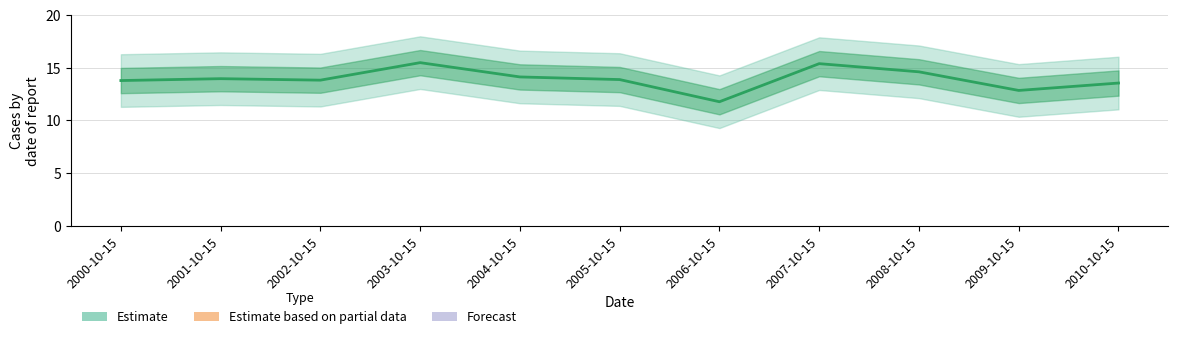

Does the chart have visible grid lines?

Yes